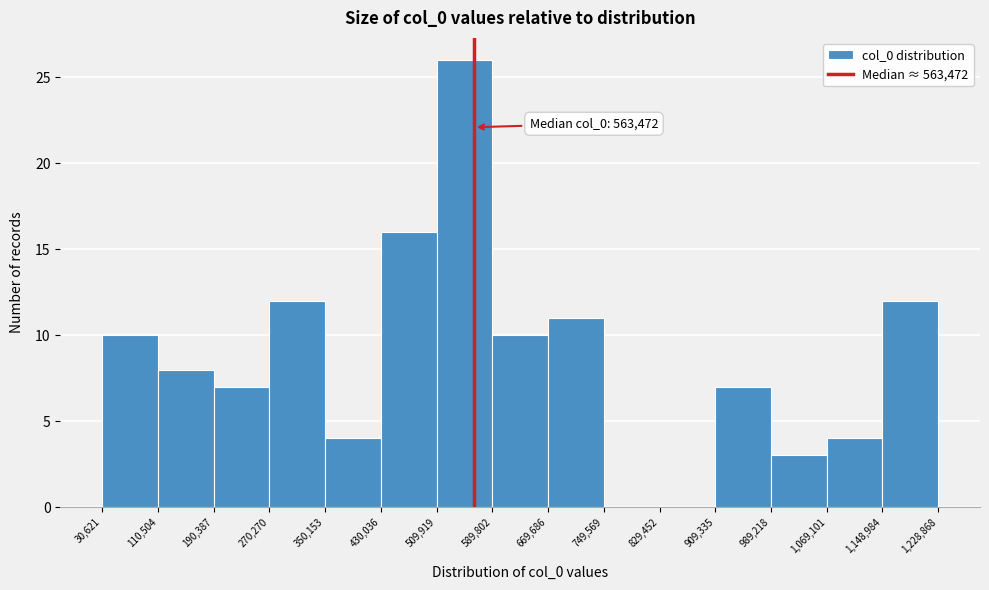

Over which range of the x-axis is the bar tallest?

509,919 to 589,802